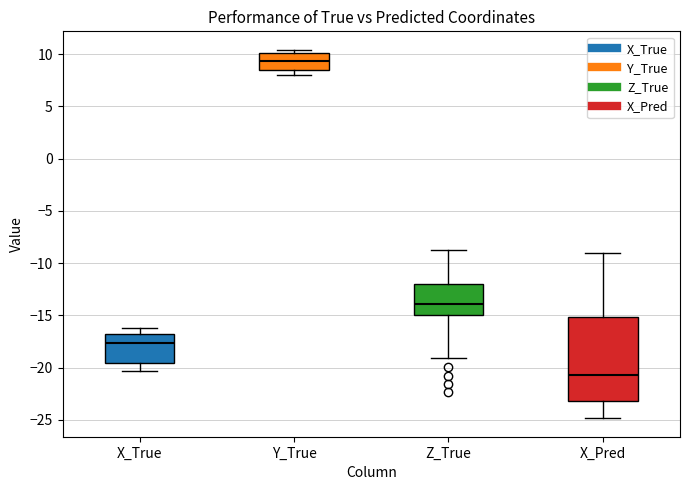

Where is the upper edge of the box for Z_True on the y-axis? The values are not printed on the chart, so give them approximately, as read against the axis.

-12.0